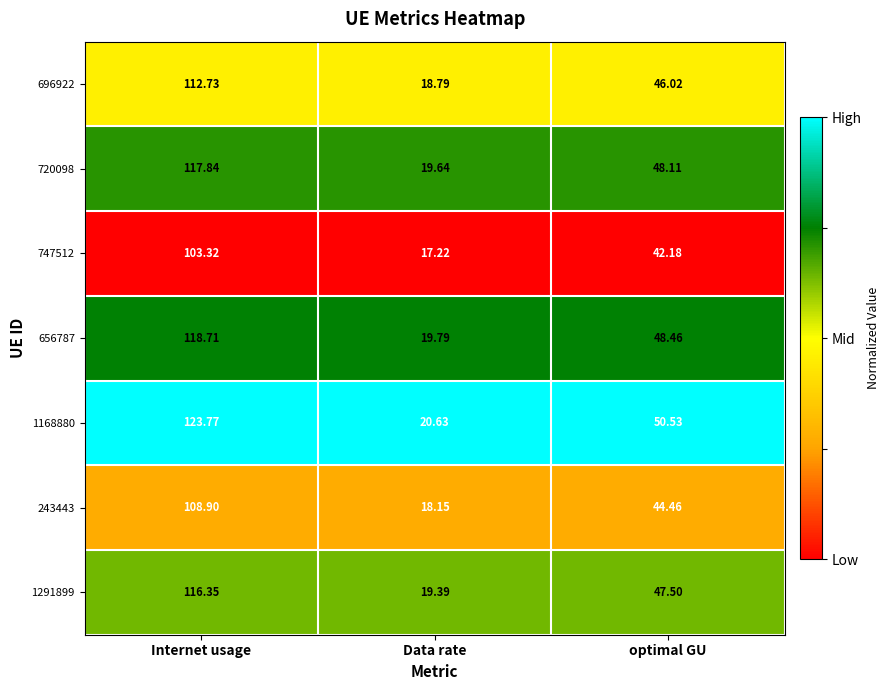

Is the value of 243443 at Internet usage greater than the value of 1168880 at Internet usage?

No